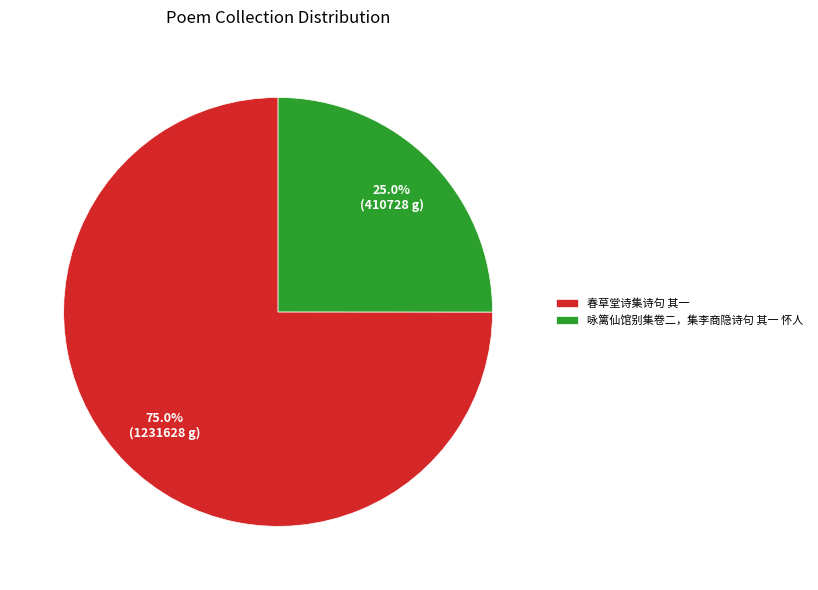

Which has a higher value, 春草堂诗集诗句 其一 or 咏篱仙馆别集卷二，集李商隐诗句 其一 怀人?

春草堂诗集诗句 其一